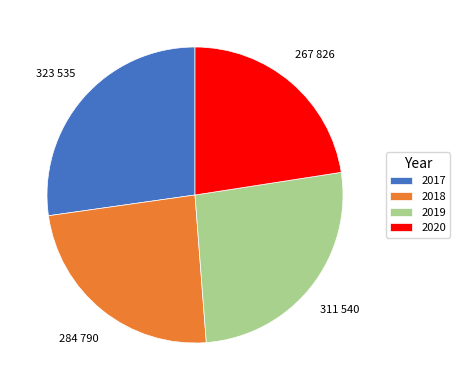

Combined, do 2017 and 2019 account for over 50%?

Yes